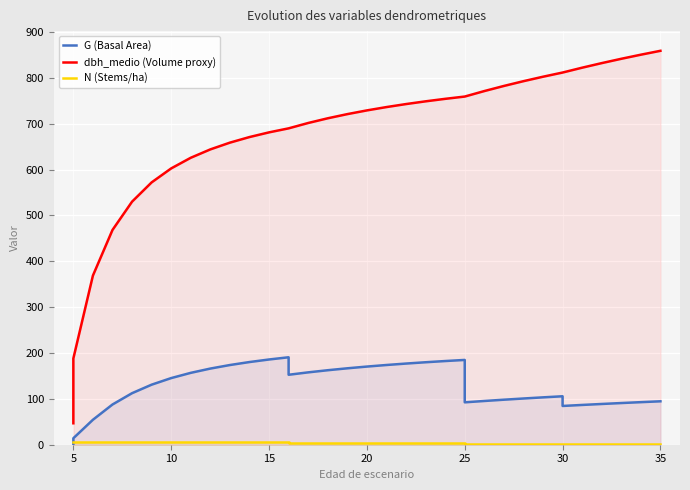

What value does the N (Stems/ha) series have at 35?

1.6